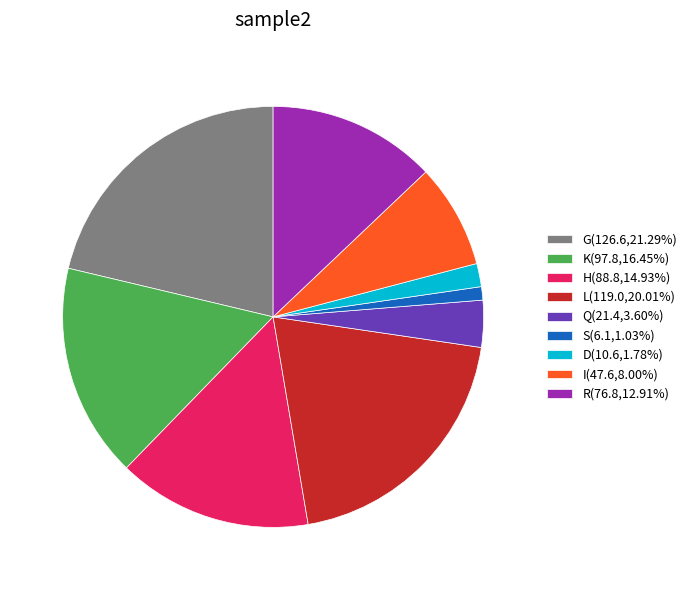

Is there any slice that represents more than half of the pie?

No